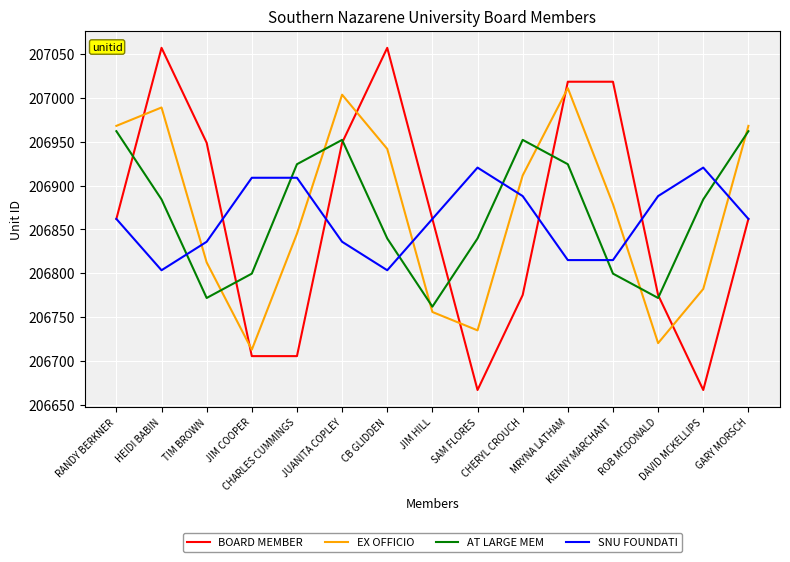

Where is the first local minimum for EX OFFICIO?

JIM COOPER